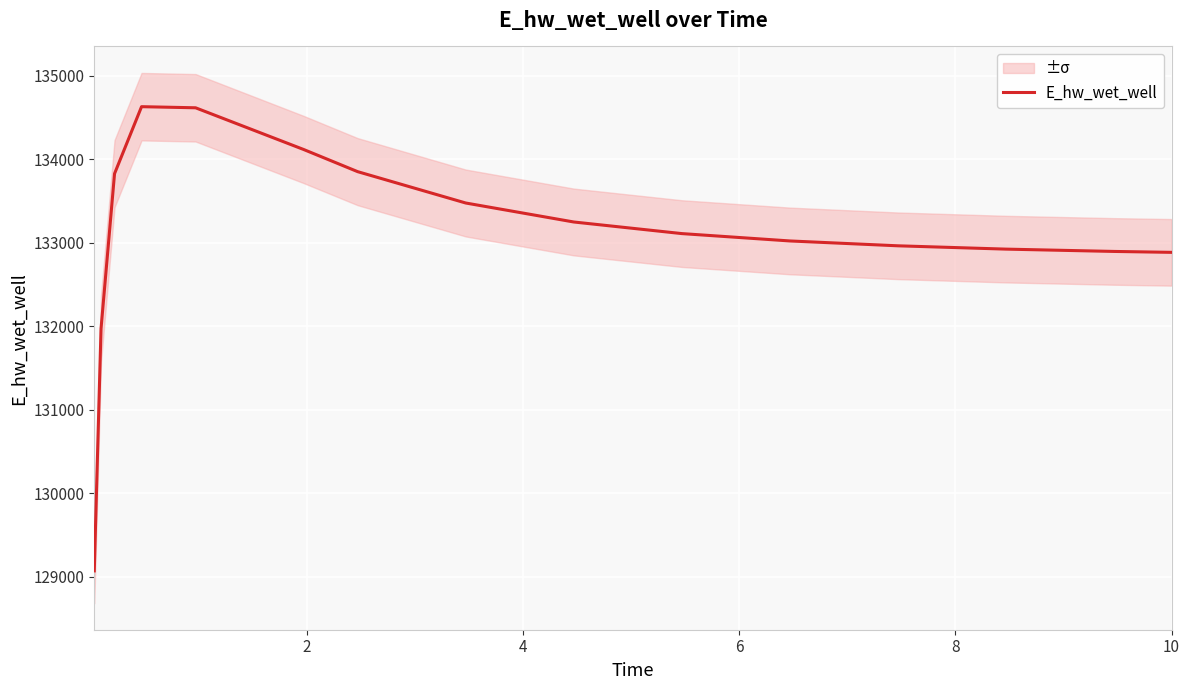

True or false: the data has more than 1 interior local peaks.

False